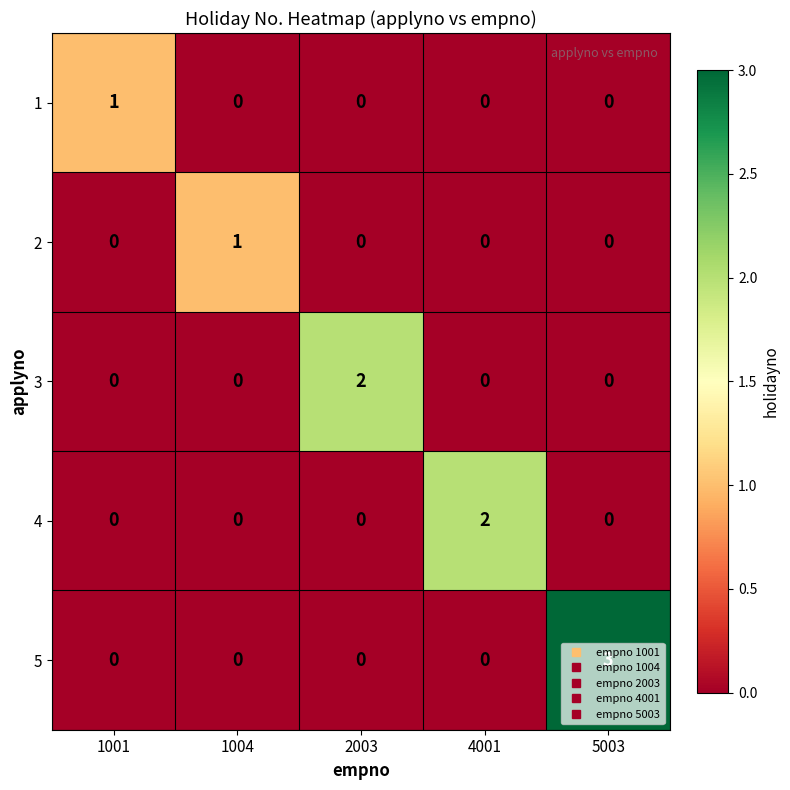

What is the difference between the maximum and minimum values in the 5 series?

3